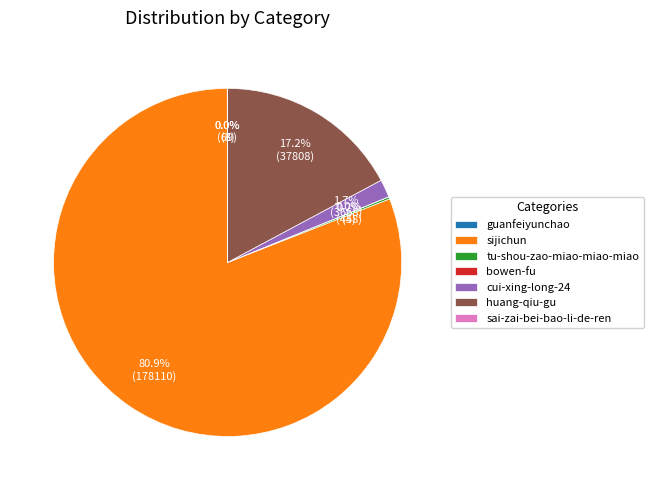

Which category accounts for the majority?

sijichun